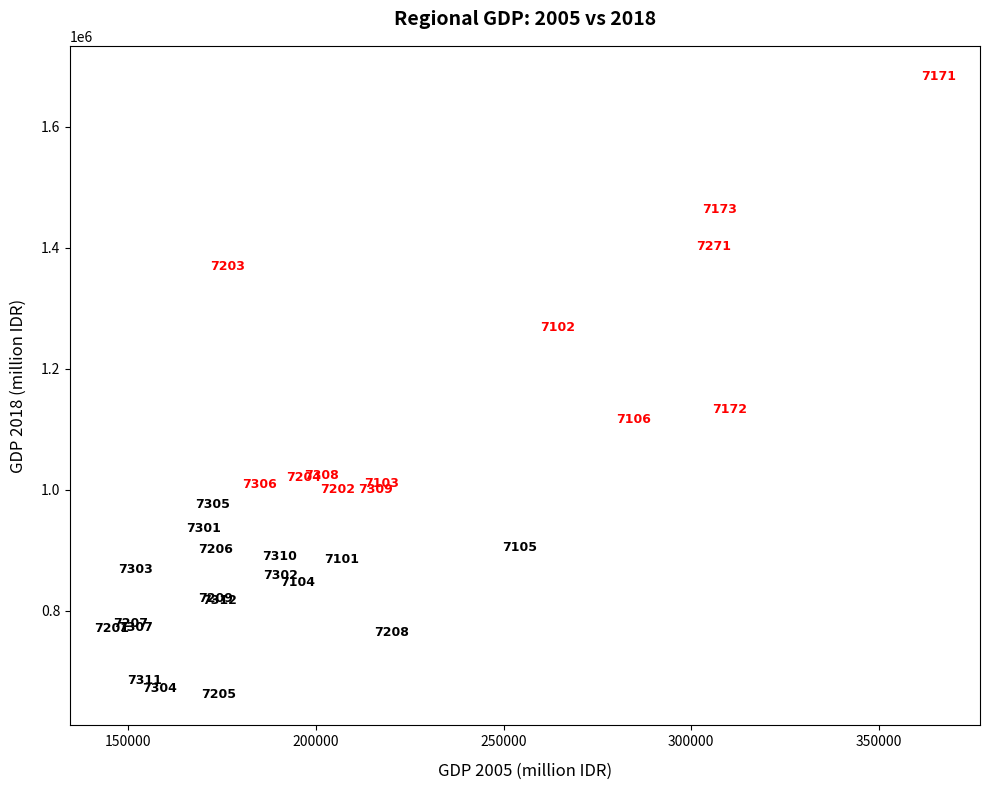

What Y value in the scatter plot is closest to 1172303?

1132126.0